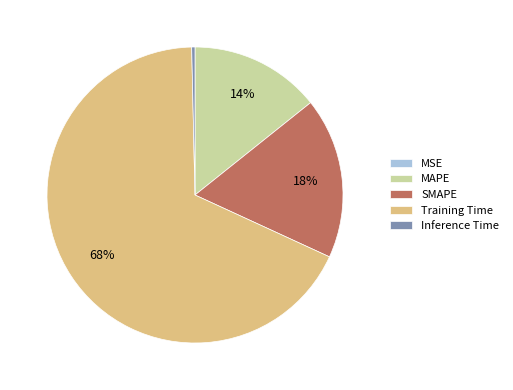

Which category has the biggest portion of the pie?

Training Time